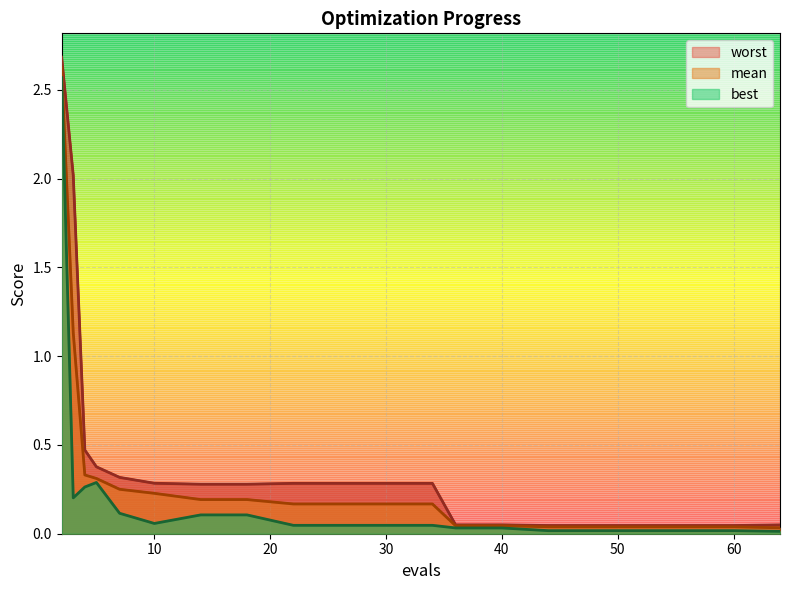

What are all the series names shown in the legend?

worst, mean, best